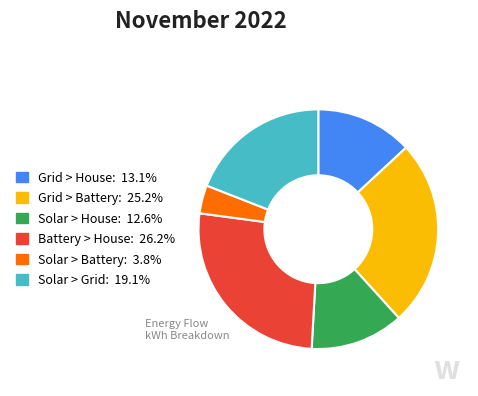

Which has a higher value, Battery > House or Solar > Grid?

Battery > House